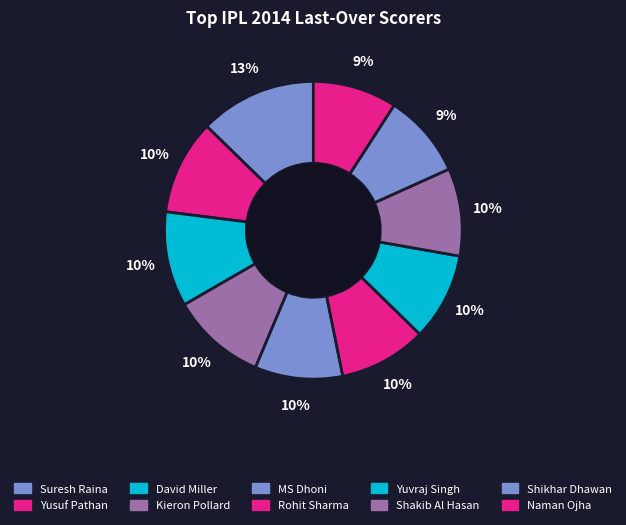

The Kieron Pollard slice represents 16% of the pie. True or false?

False